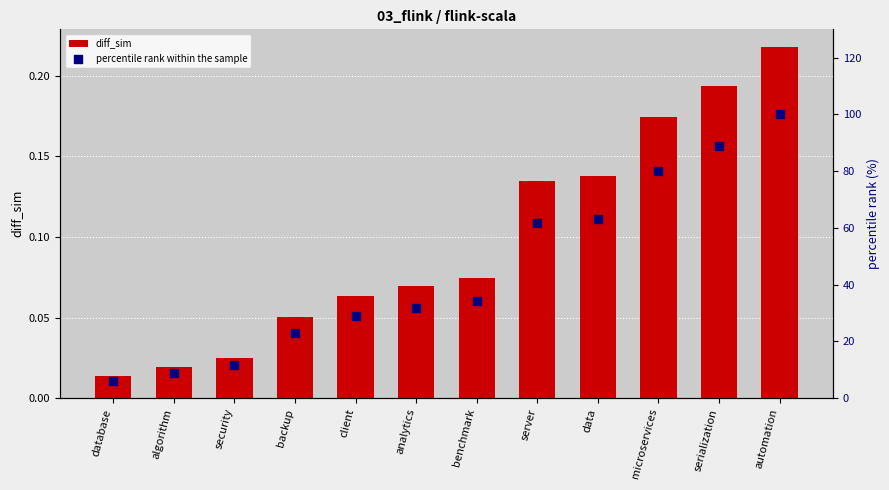

Which series reaches the minimum Y coordinate?

diff_sim